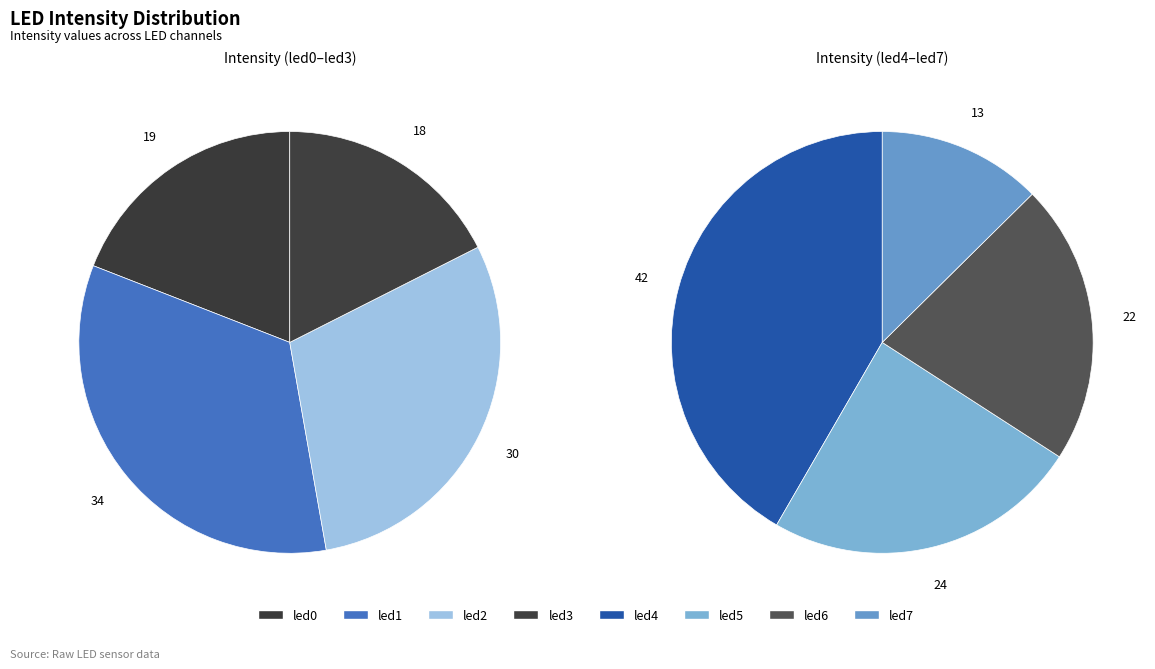

Count the number of slices in the pie.

8